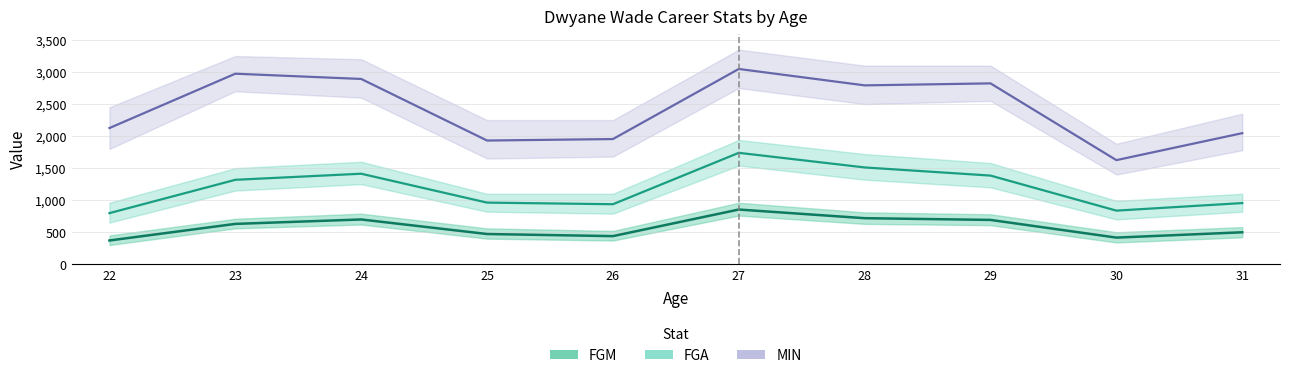

How many interior local peaks does the MIN series have?

3